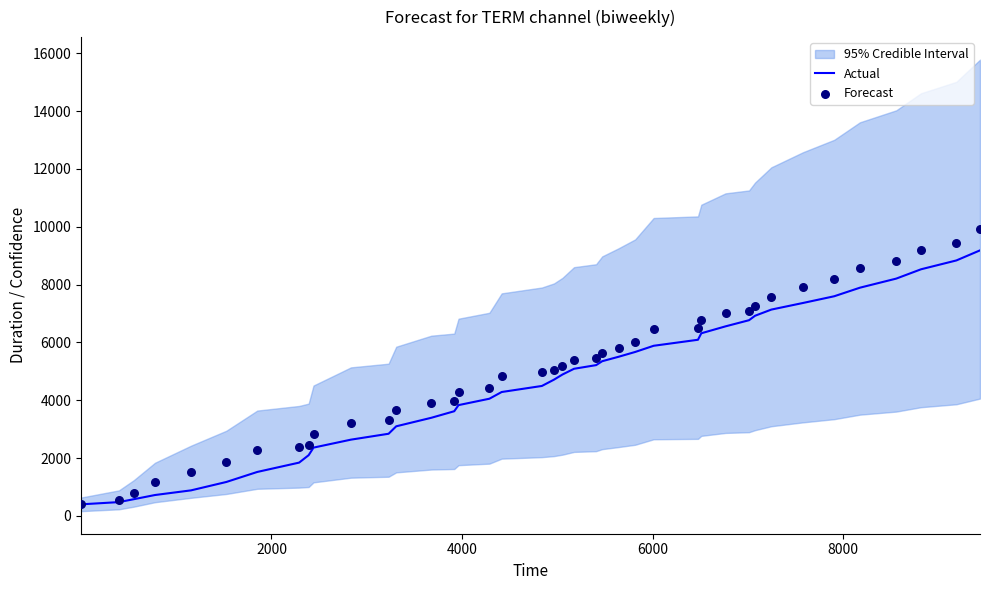

Which series has the widest spread of Y values?

Forecast